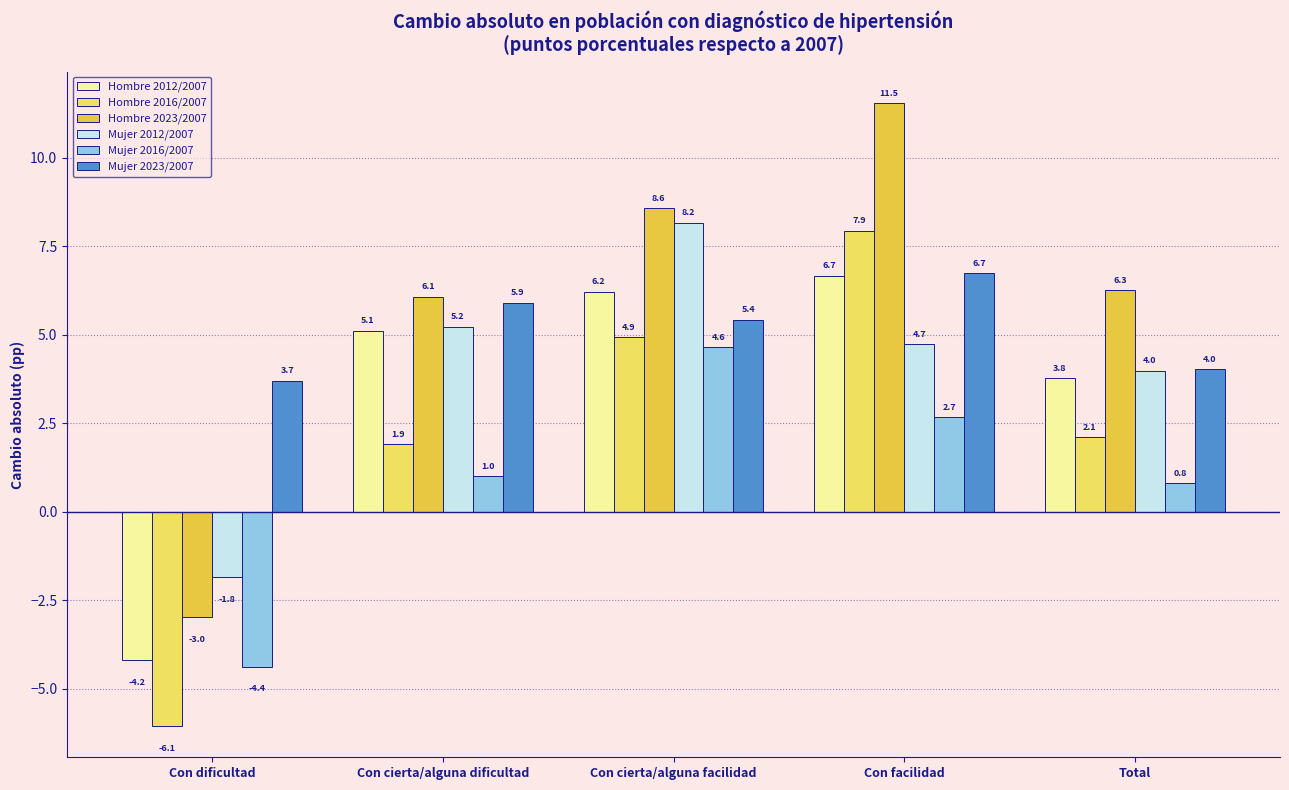

Where does the Hombre 2016/2007 series first go above 2?

Con cierta/alguna facilidad